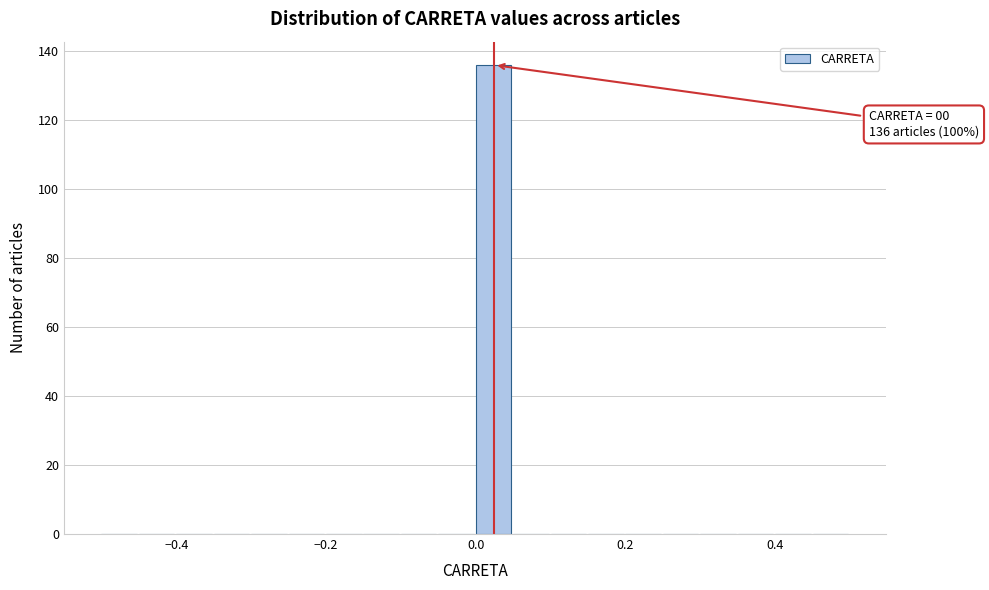

Read against the x-axis, roughly where is the centre of the tallest bar?

0.02